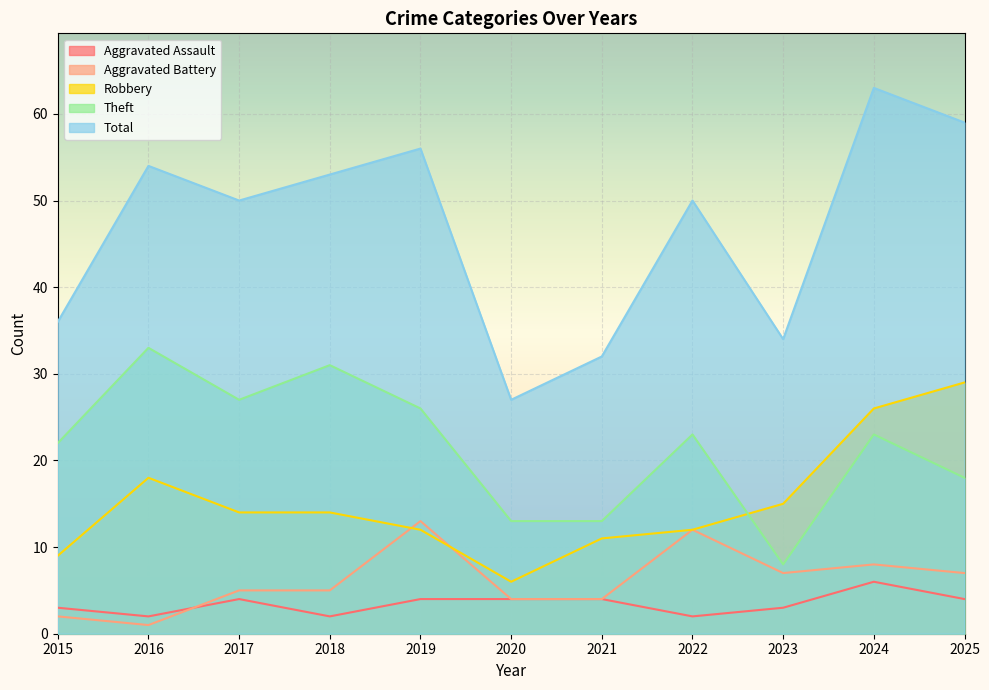

True or false: Total has more than 0 interior local peaks.

True